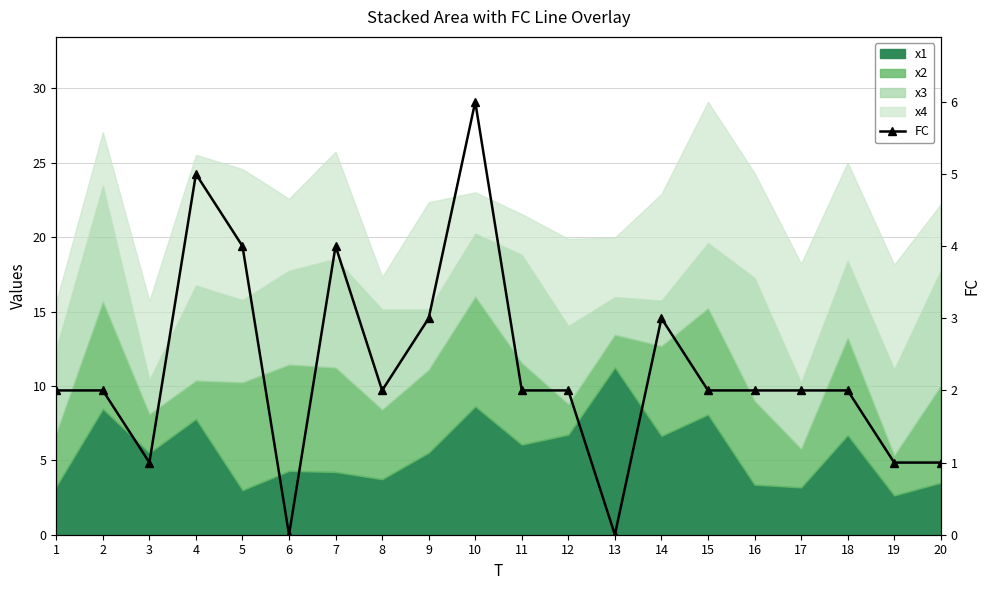

Rank the categories by value from lowest to highest.

6, 13, 3, 19, 20, 1, 2, 8, 11, 12, 15, 16, 17, 18, 9, 14, 5, 7, 4, 10